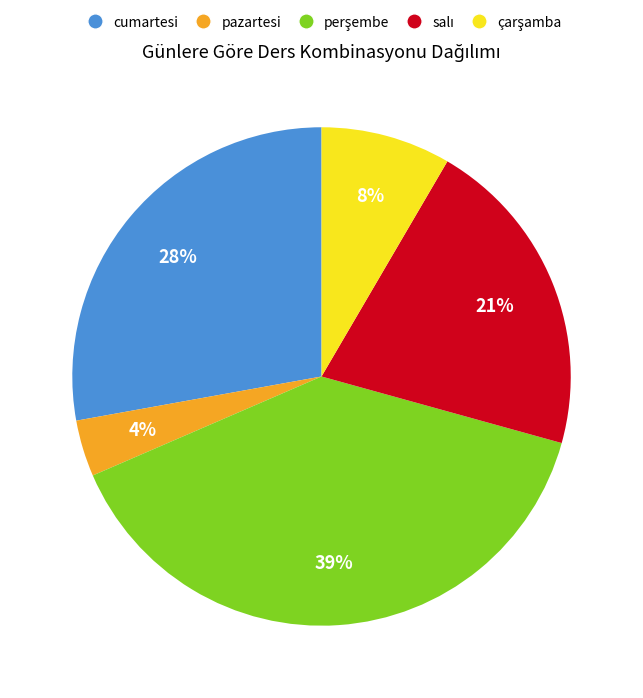

True or false: pazartesi accounts for 9% of the total.

False